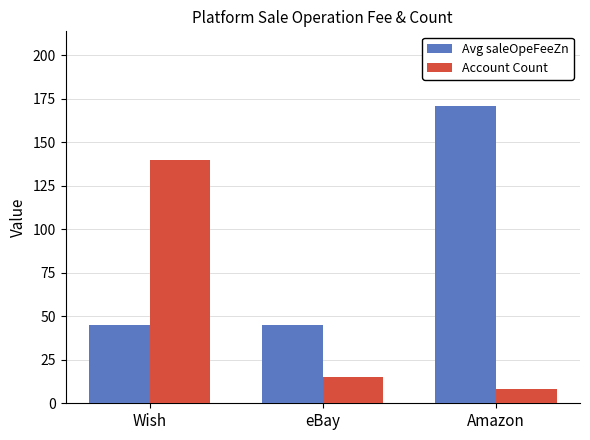

The Avg saleOpeFeeZn series shows 66 at Wish. True or false?

False